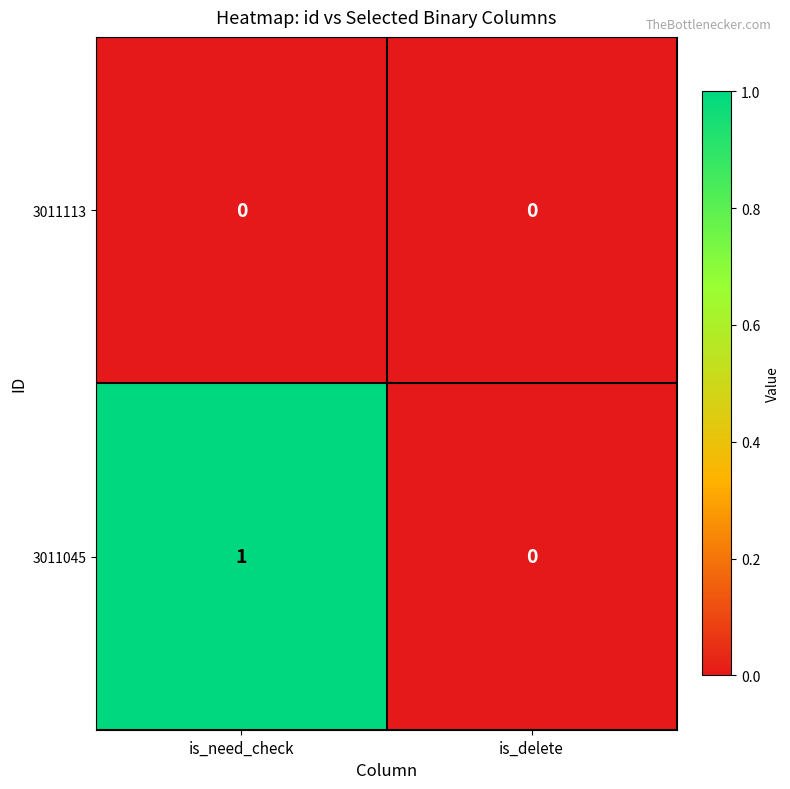

Reading right to left, what are all the values shown in this chart?

3011113: is_delete=0	is_need_check=0
3011045: is_delete=0	is_need_check=1